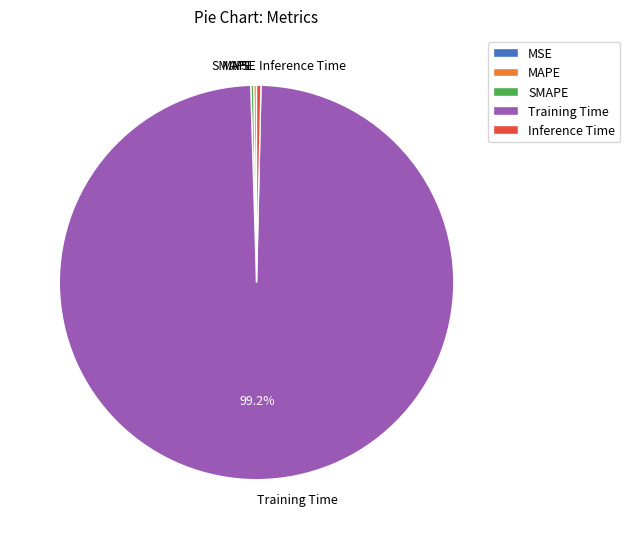

What is the largest slice in the pie chart?

Training Time